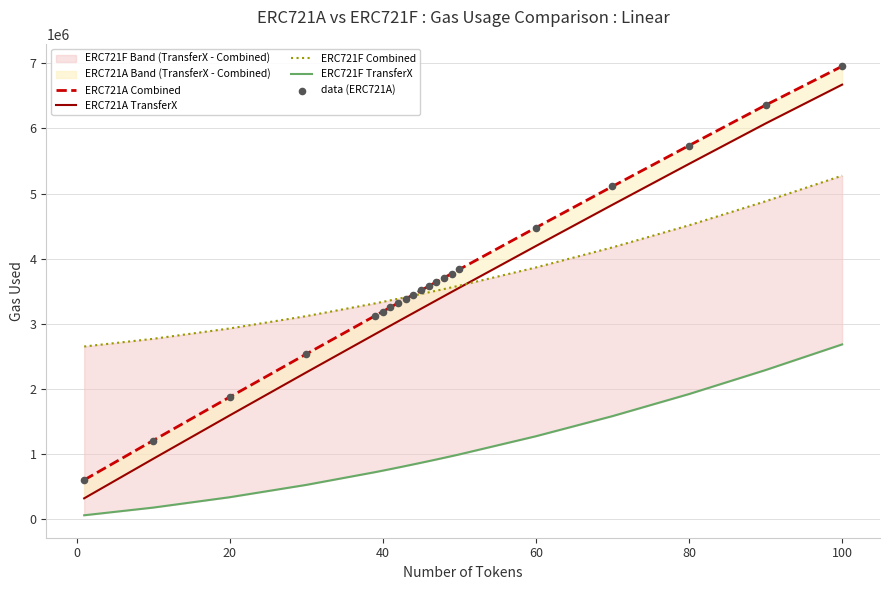

What is the total value across all series at 20?

8616961